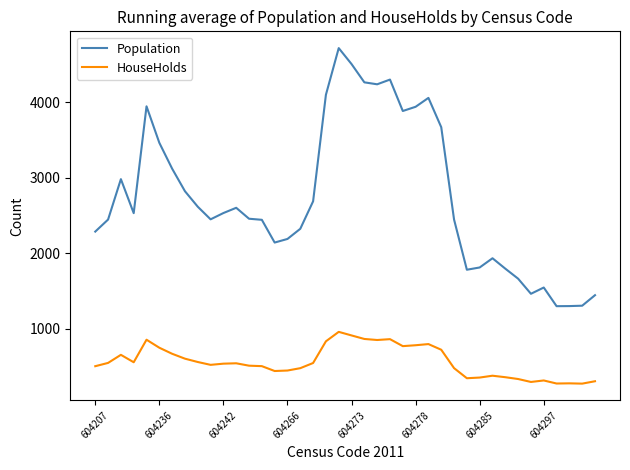

List the series in order of their peak value, highest first.

Population, HouseHolds